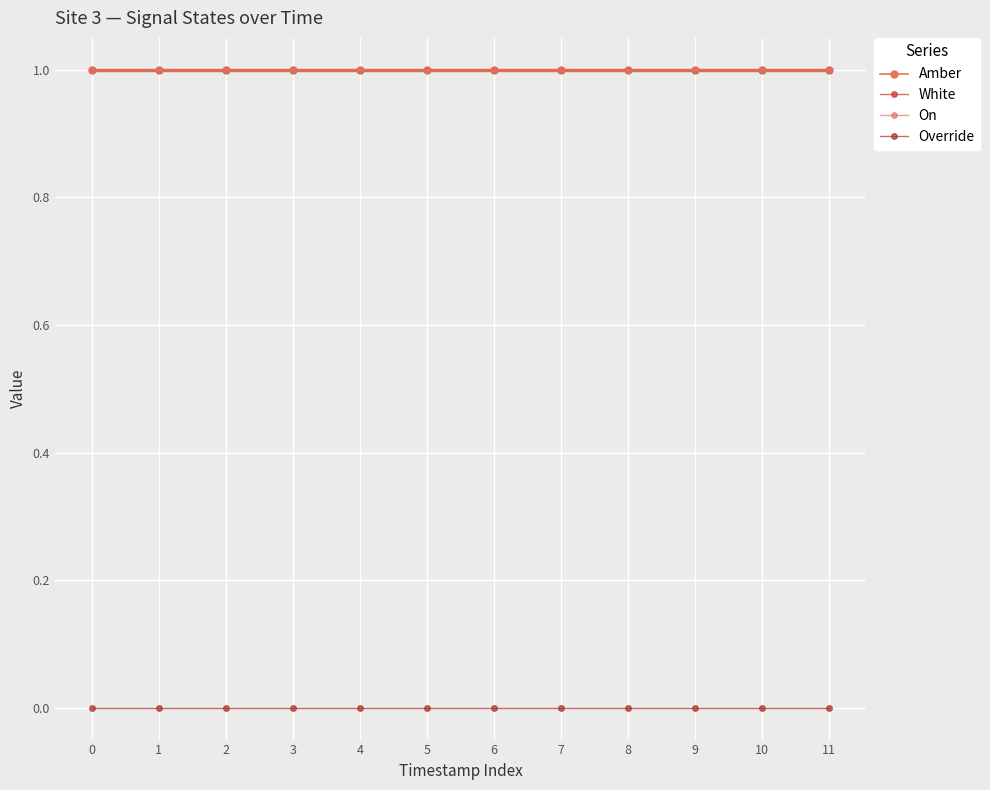

Which series has the largest total across all categories?

Amber